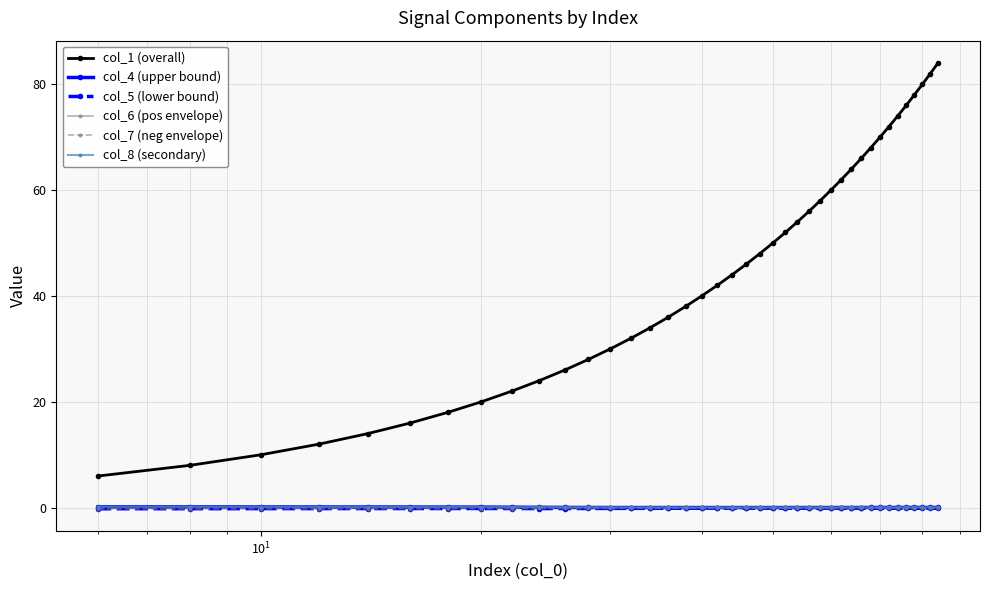

Which series has the largest total across all categories?

col_1 (overall)